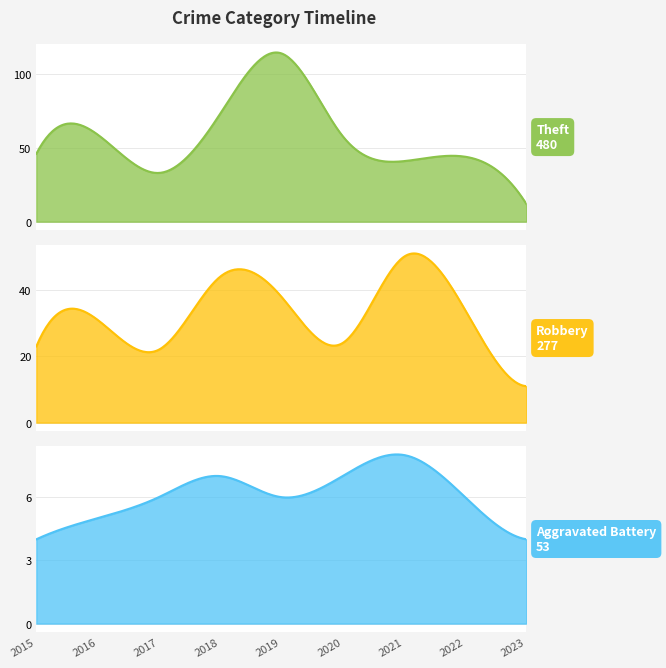

Which series has the widest spread of values?

Theft